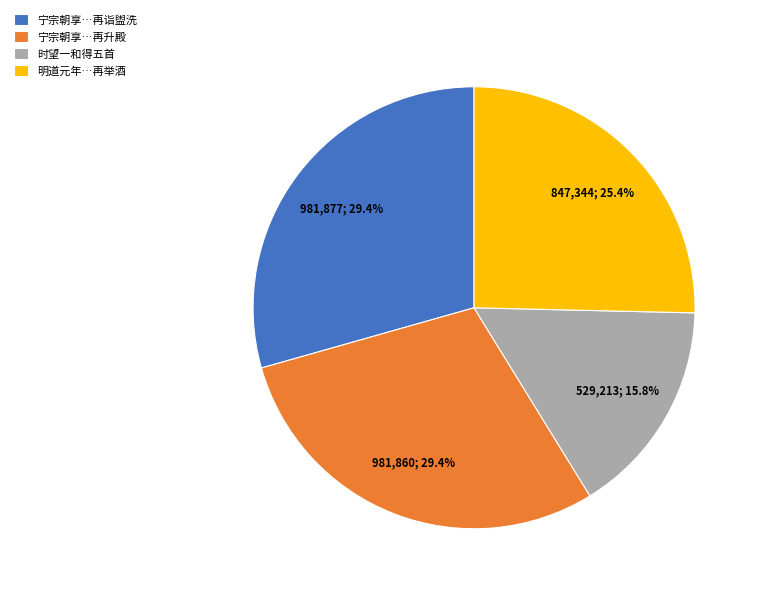

Which category has the smallest portion of the pie?

时望一和得五首